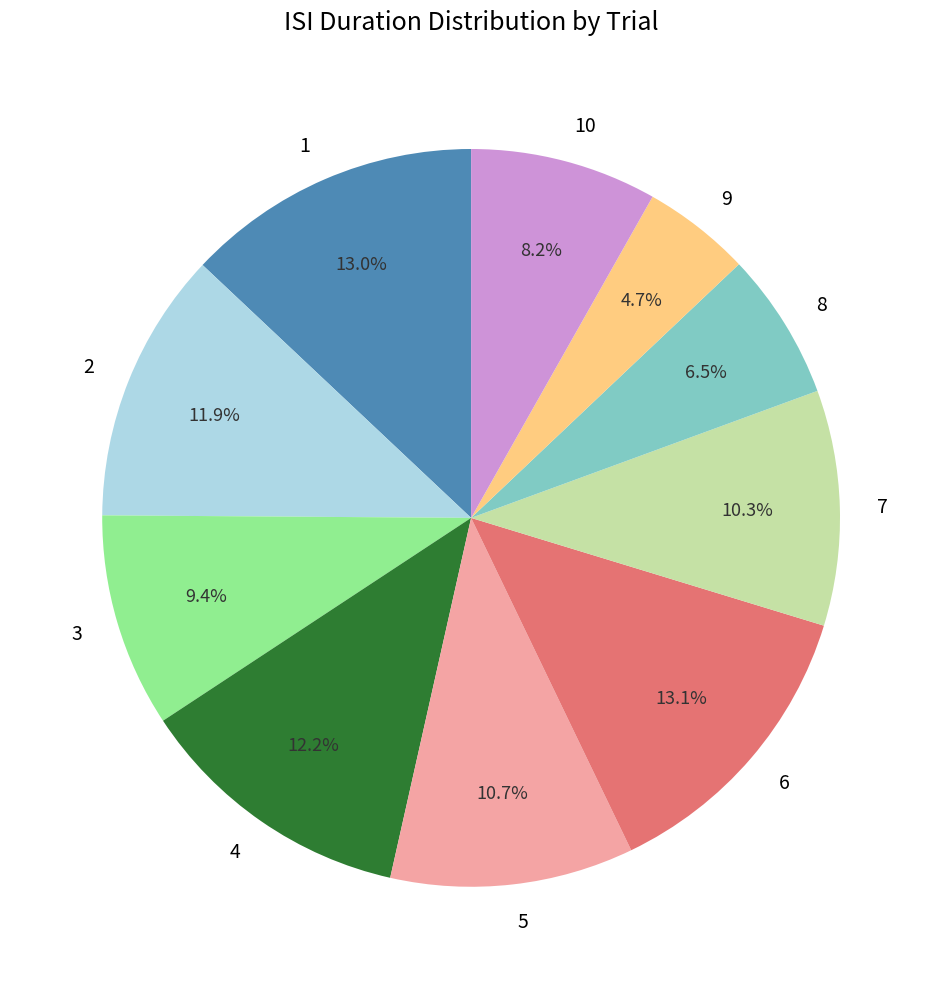

Combined, do 4 and 7 account for over 50%?

No